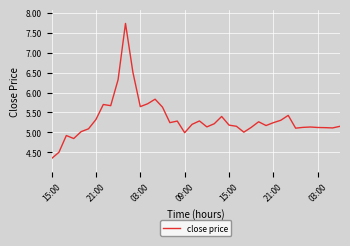

What is the greatest value displayed?

7.7